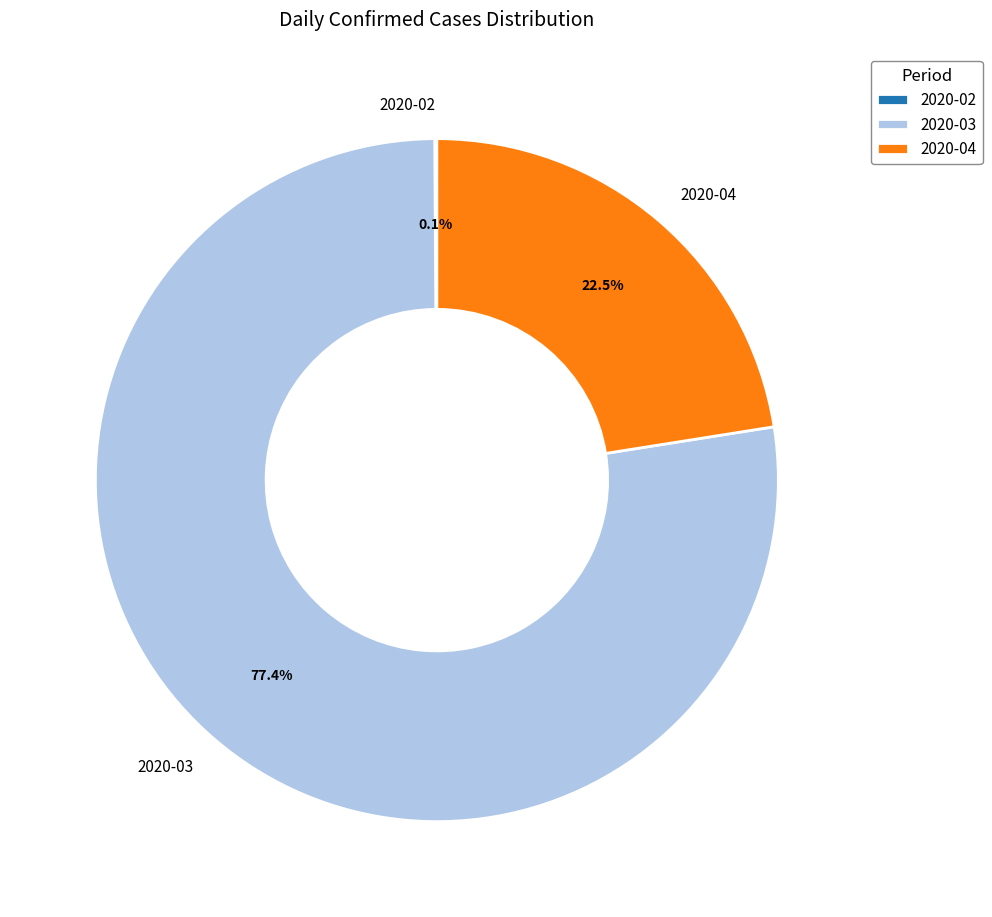

Which slice represents more than half of the pie?

2020-03